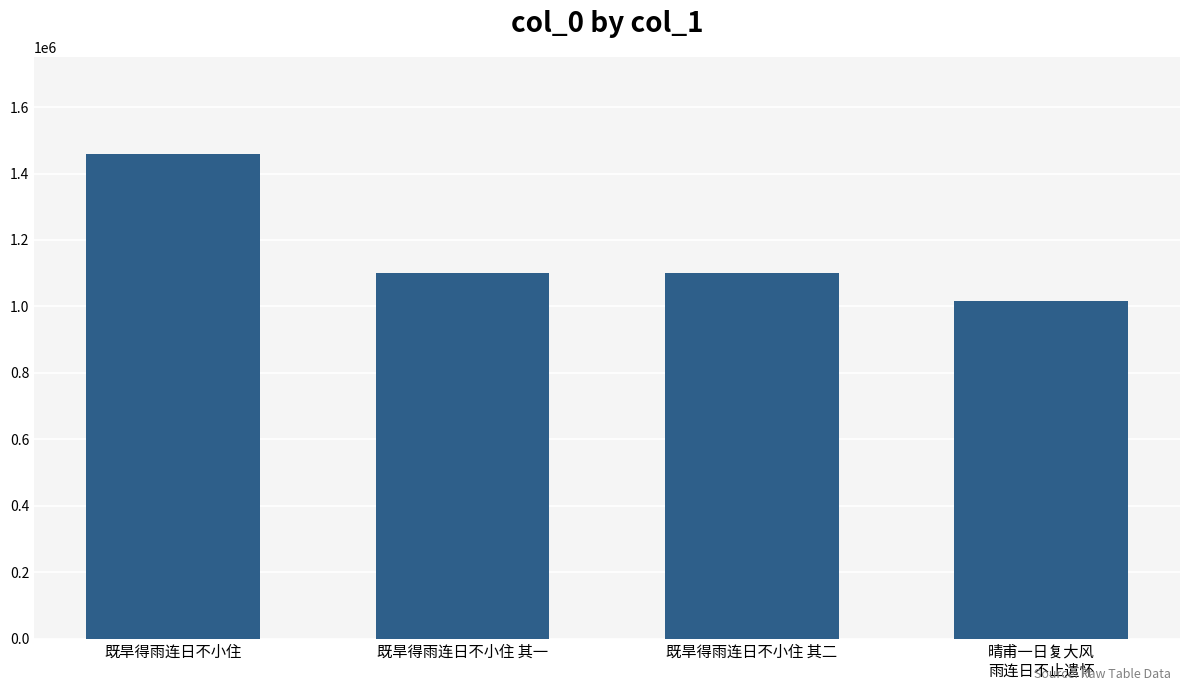

Which label corresponds to the smallest value in the chart?

晴甫一日复大风
雨连日不止遣怀